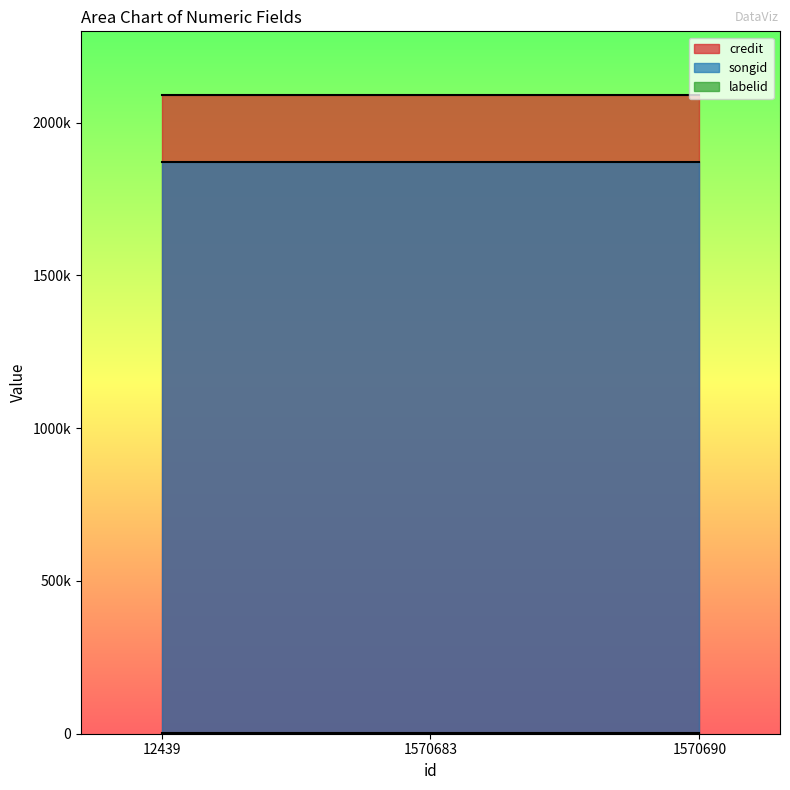

At how many categories does at least one series exceed 1486921?

3